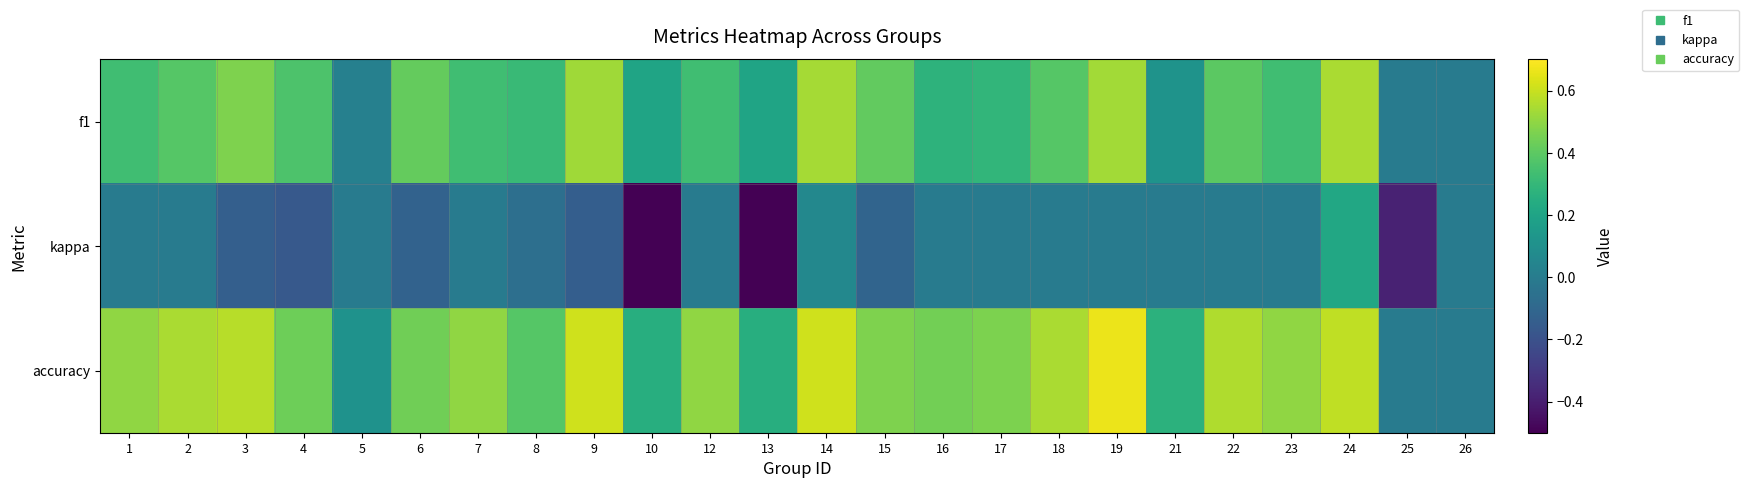

Which series has the largest total across all categories?

accuracy